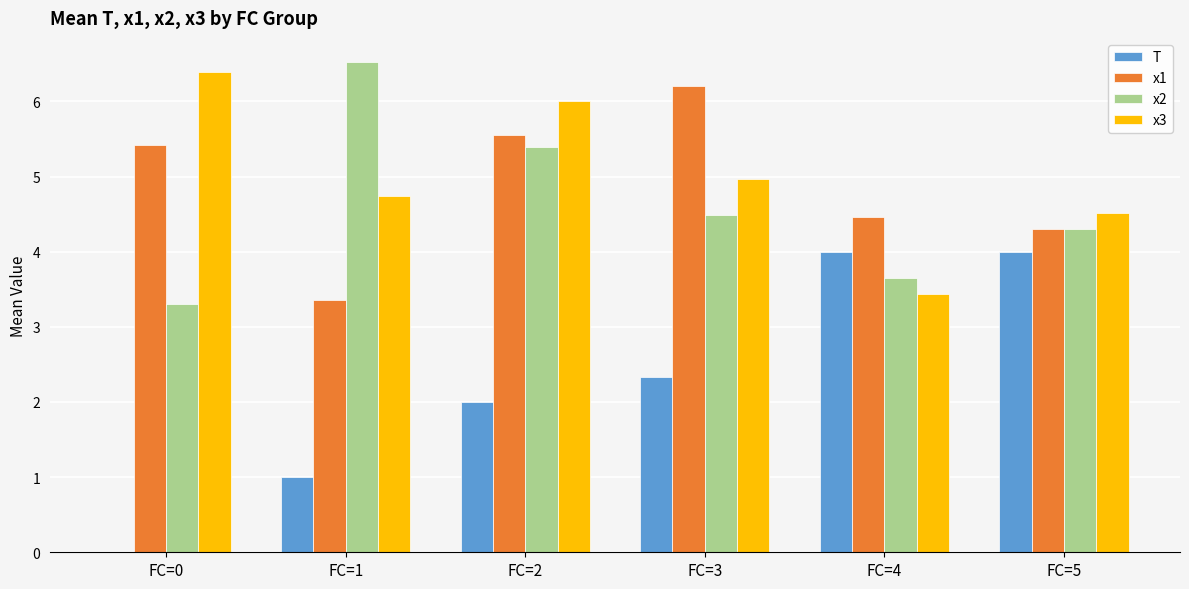

What is the maximum value shown in the chart?

6.5